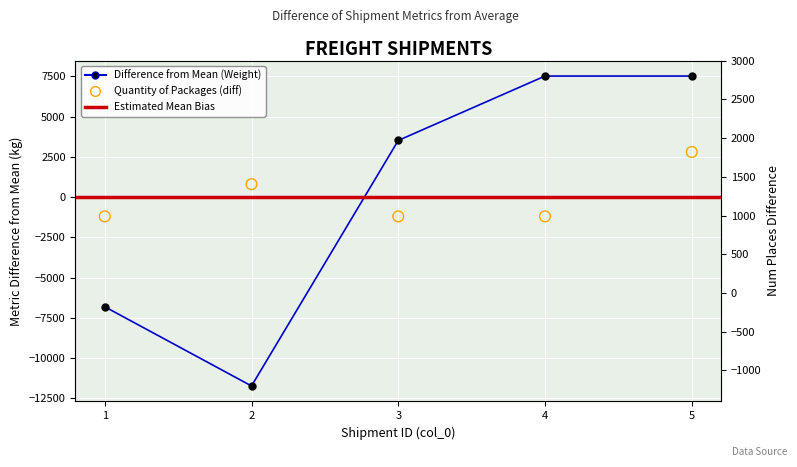

Which series has the widest spread of Y values?

weight